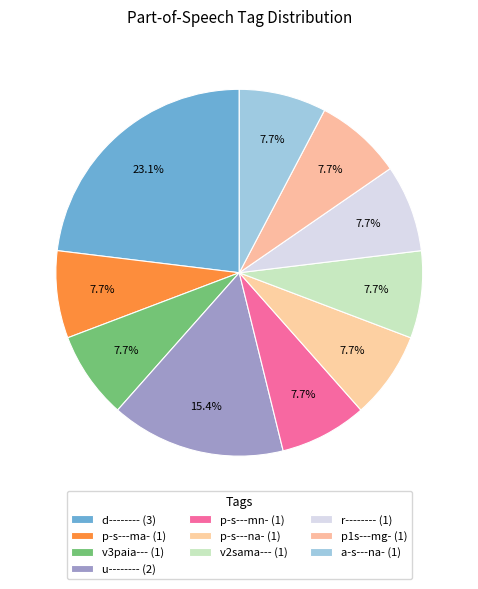

How many segments does this pie chart have?

10